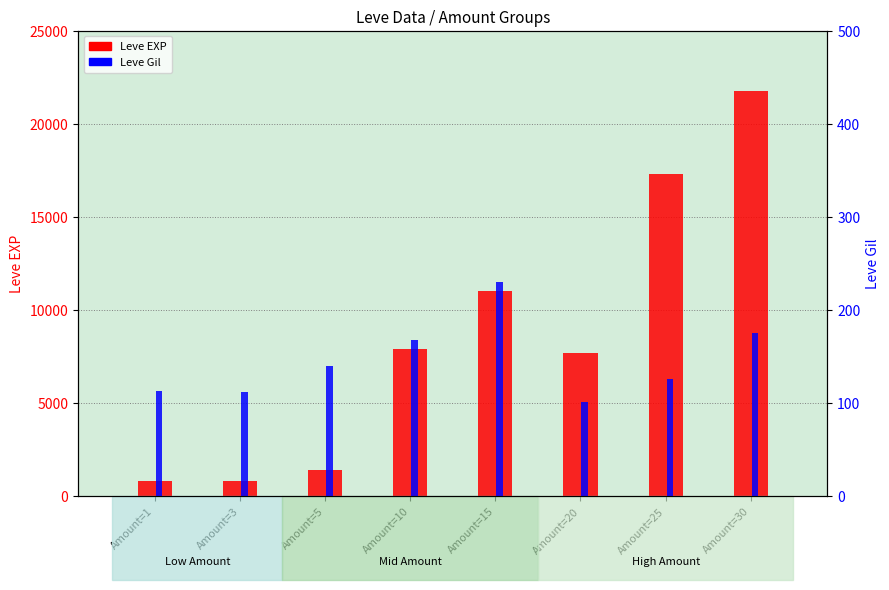

How many data points in Leve Gil are above 140?

3